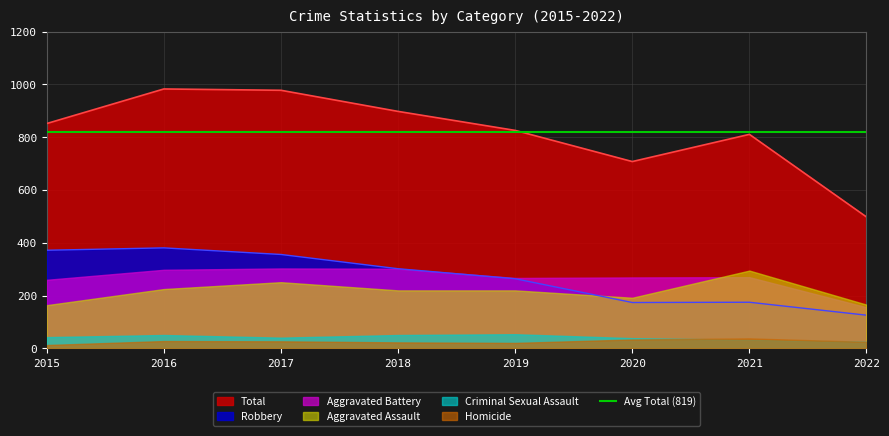

Which series has the largest range (max minus min)?

Total